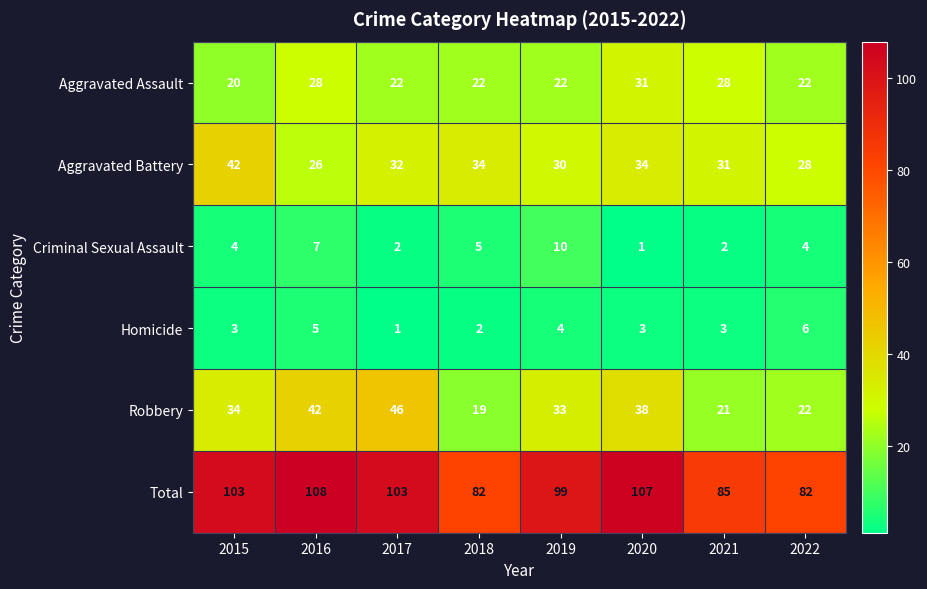

What is the total value across all series at 2015?

206